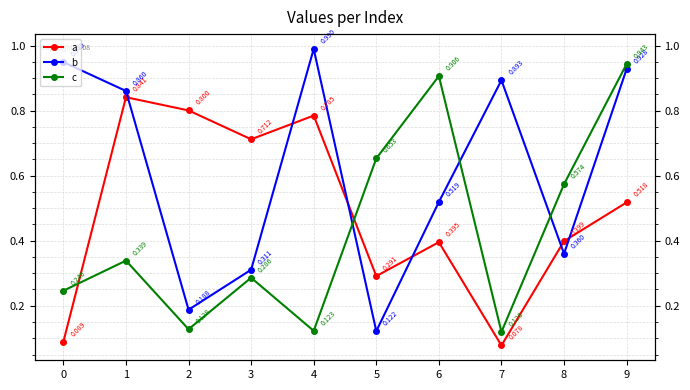

Is the value of c at 5 greater than the value of a at 6?

Yes